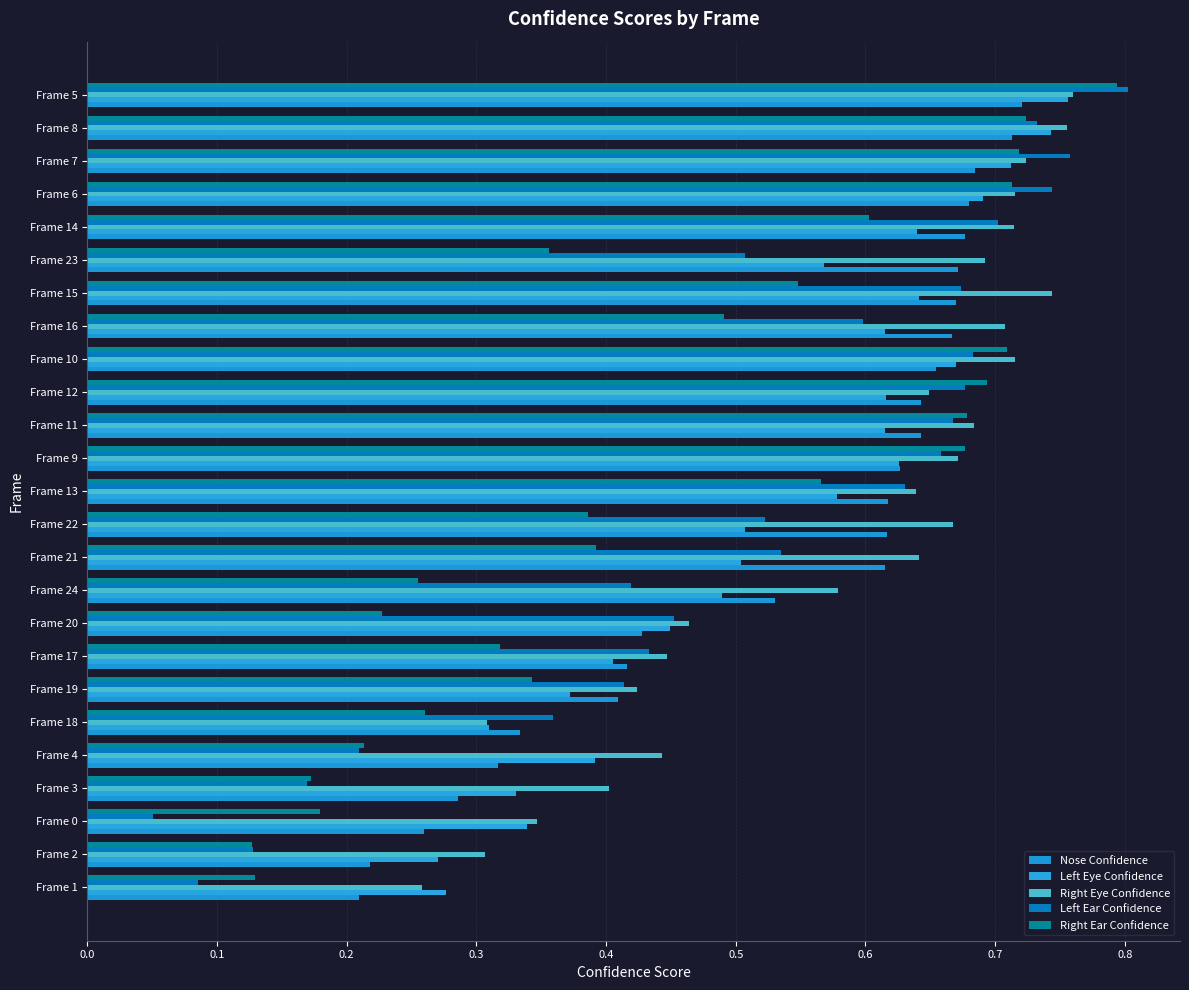

How many data points does each series have?

25